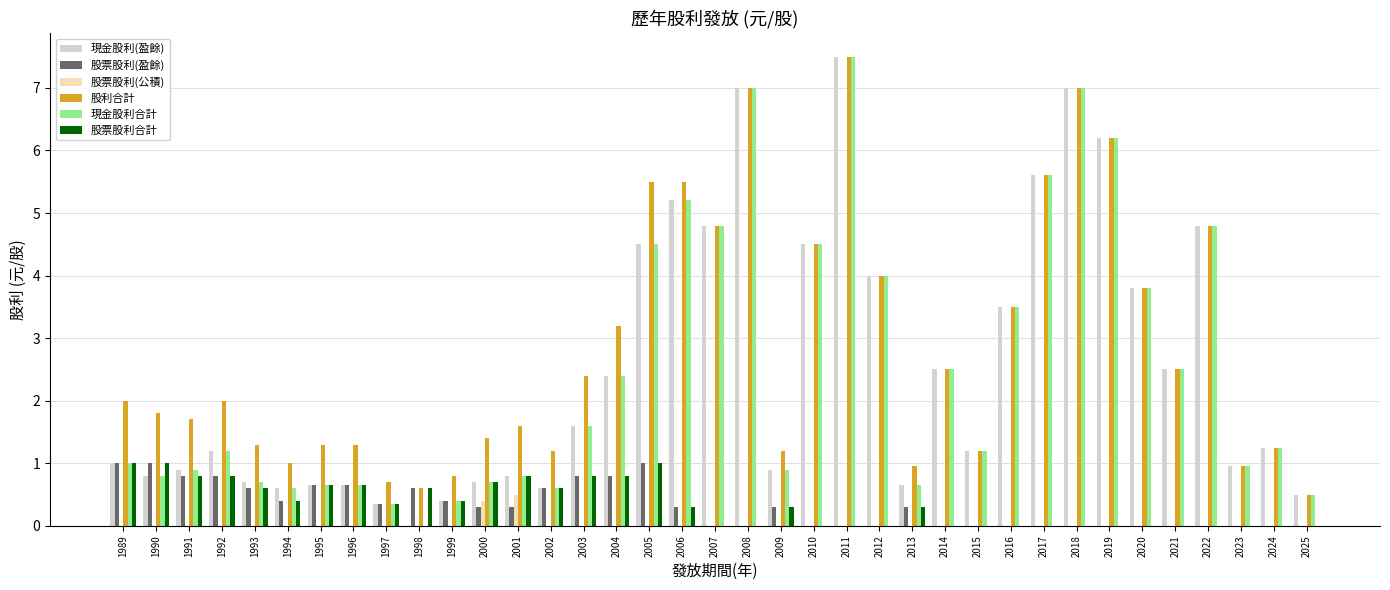

Which series changed the most between 1998 and 2004?

股利合計